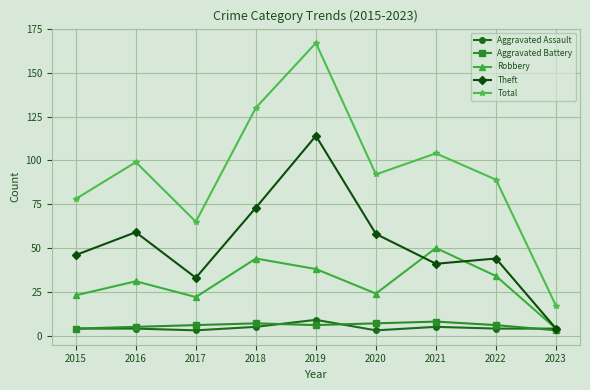

What are all the series names shown in the legend?

Aggravated Assault, Aggravated Battery, Robbery, Theft, Total